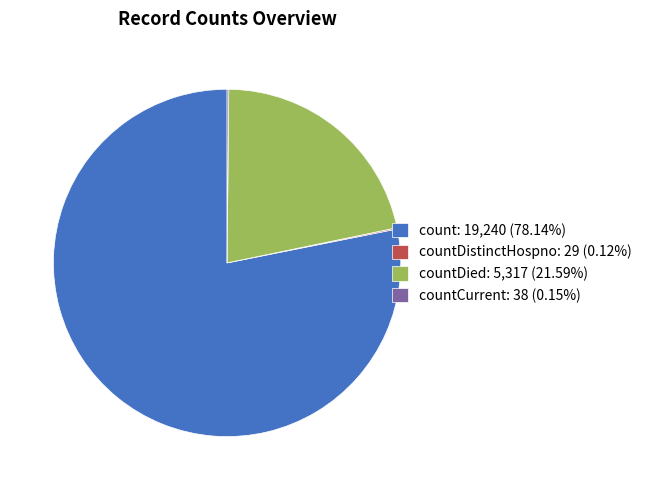

Does any single category account for the majority?

Yes